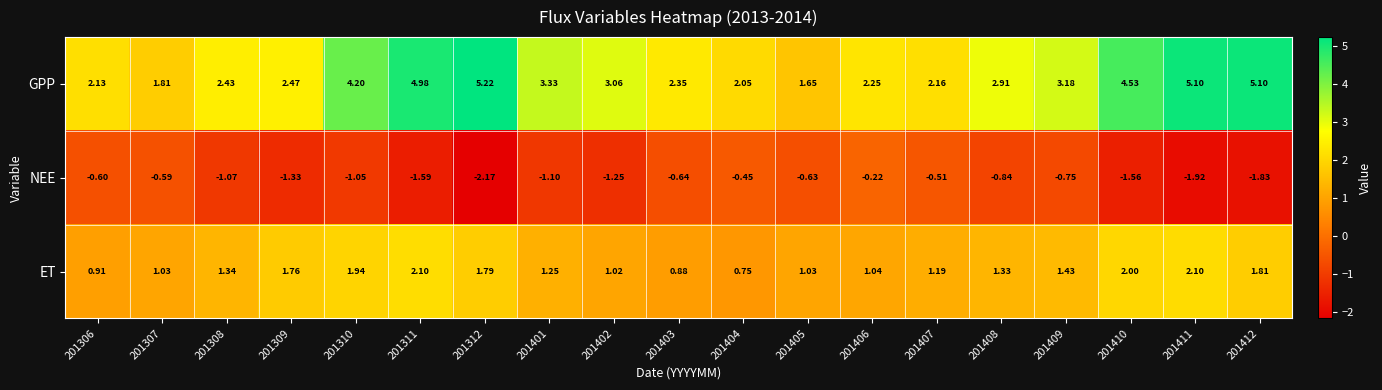

How many categories are shown in the chart?

19